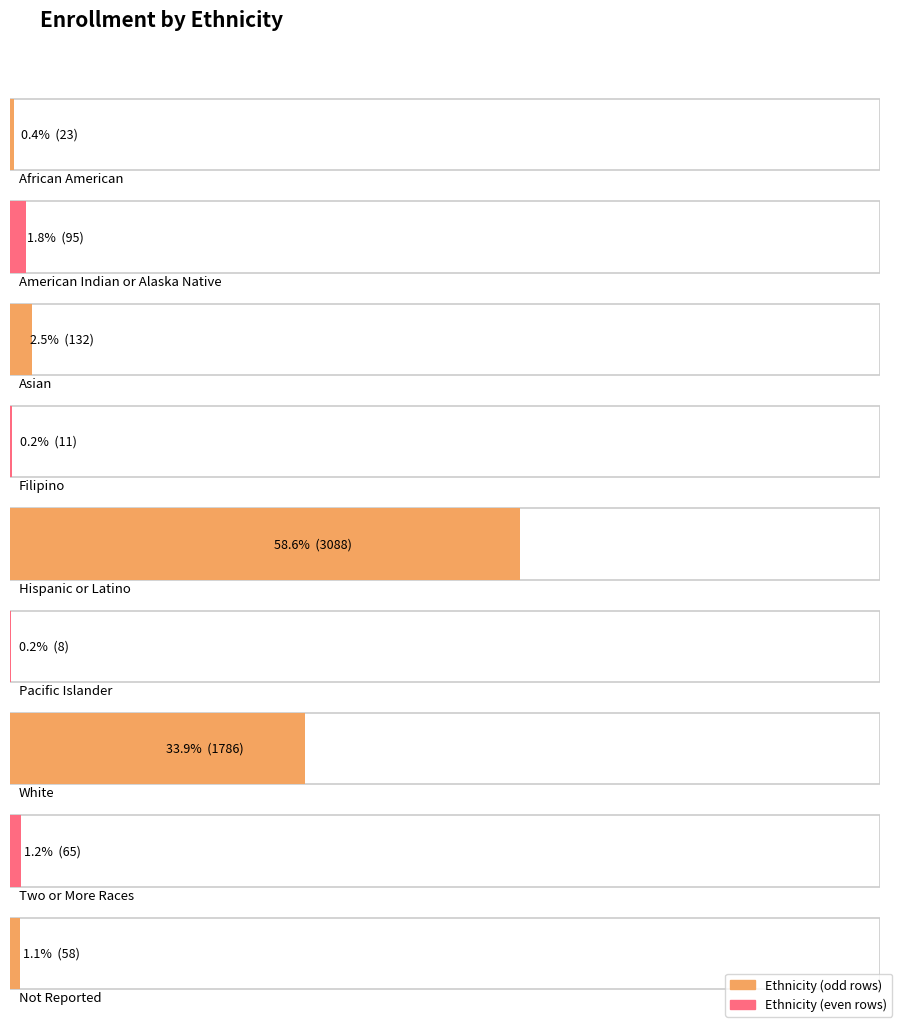

Reading left to right, what are all the values shown in this chart?

African American=23	American Indian or Alaska Native=95	Asian=132	Filipino=11	Hispanic or Latino=3088	Pacific Islander=8	White=1786	Two or More Races=65	Not Reported=58